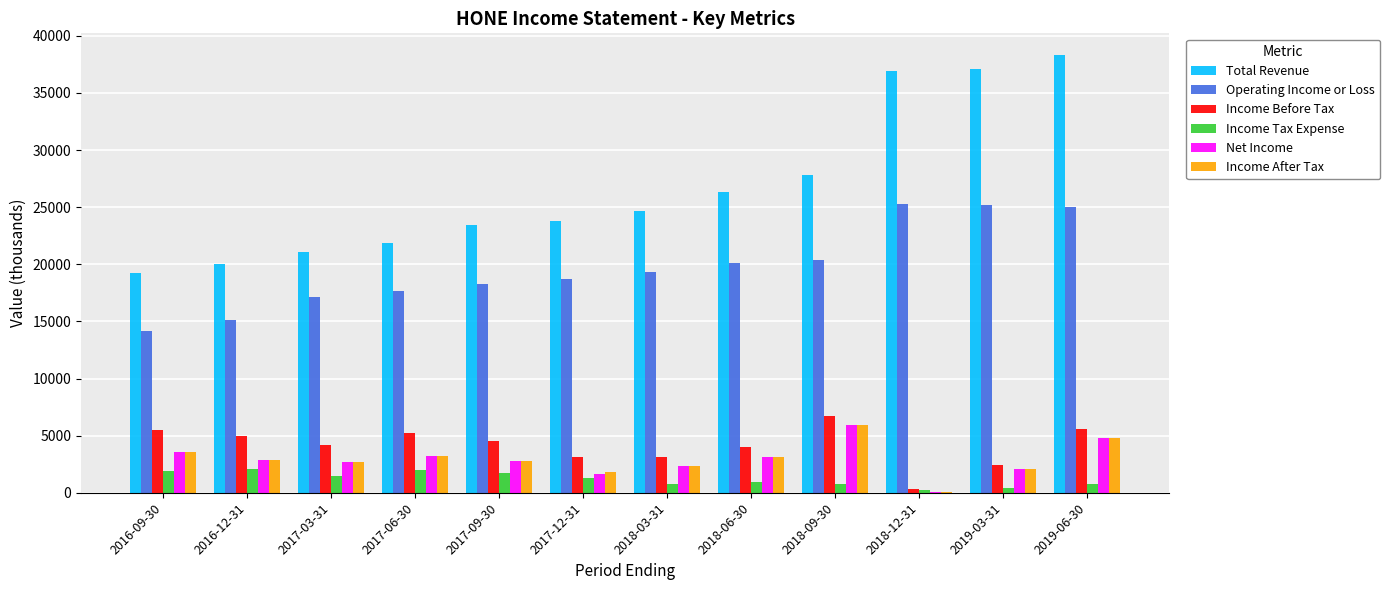

Between 2017-12-31 and 2019-03-31, which series saw the biggest shift?

Total Revenue